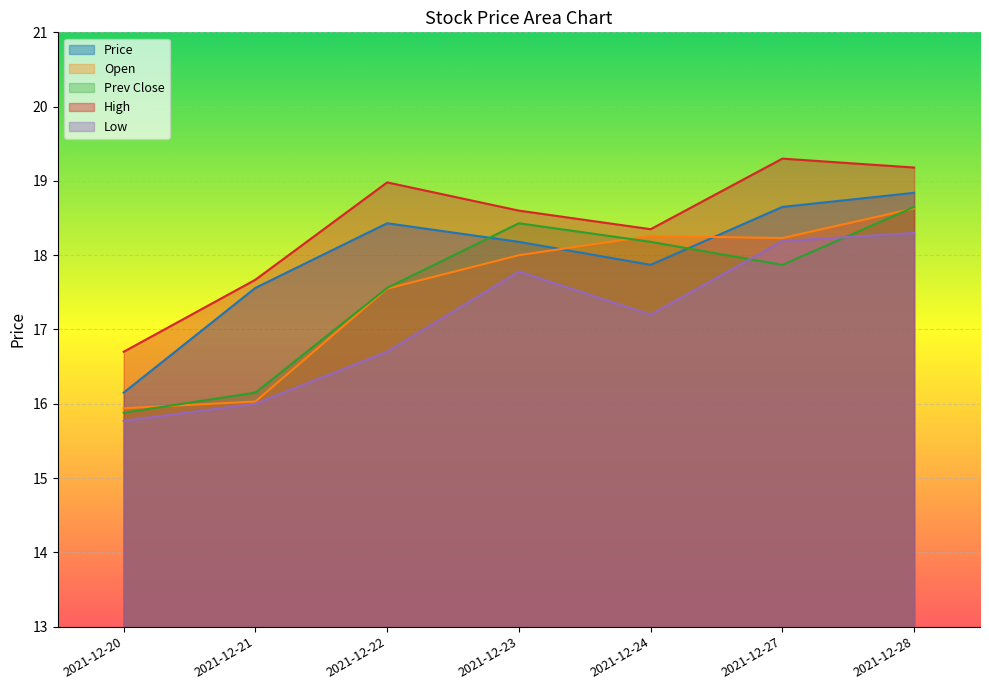

In high, how many points are higher than both neighbors (excluding endpoints)?

2